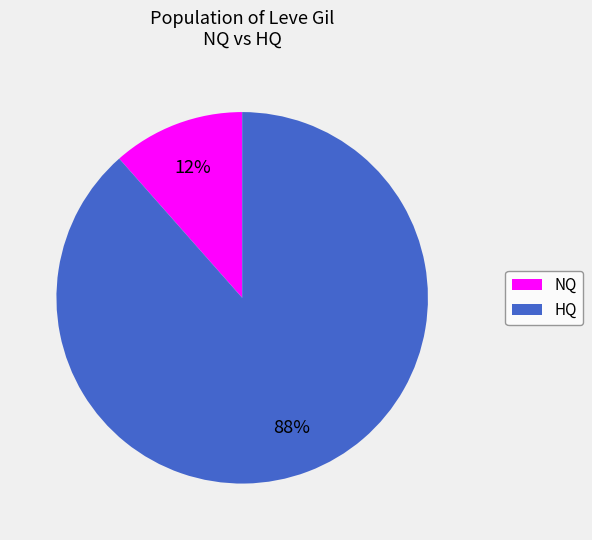

To the nearest percent, what is the average slice percentage?

50%